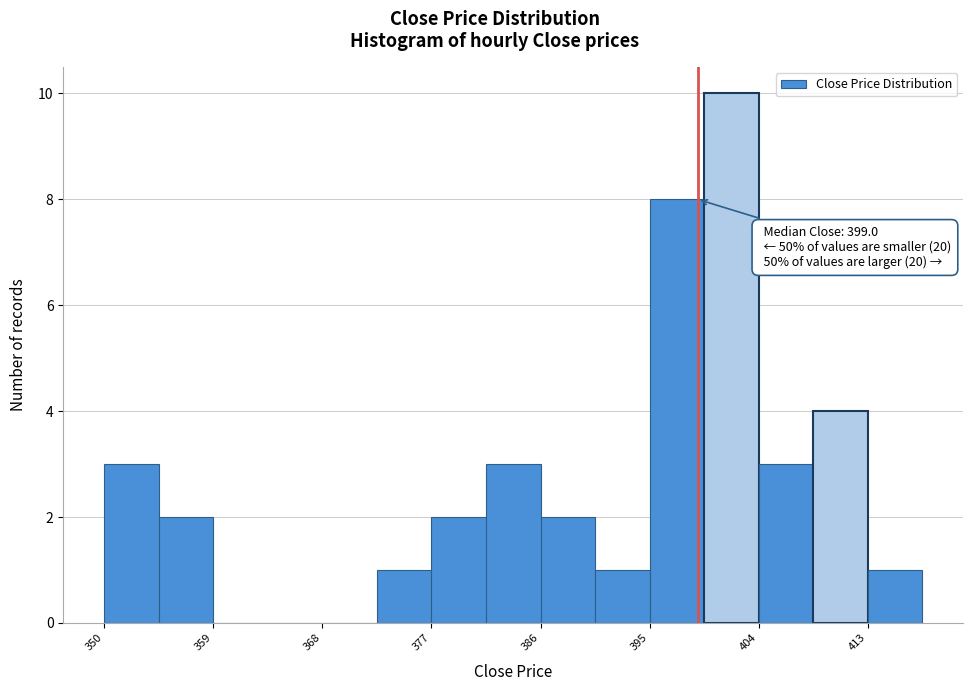

Over which range of the x-axis is the bar tallest?

400 to 404